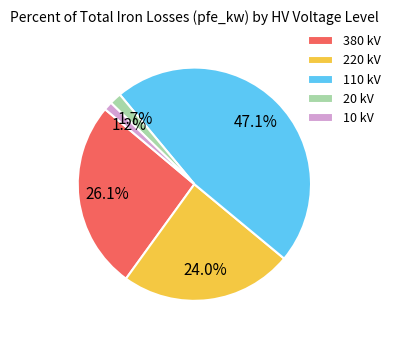

What is the ratio of the value at 220 kV to the value at 380 kV?

0.9